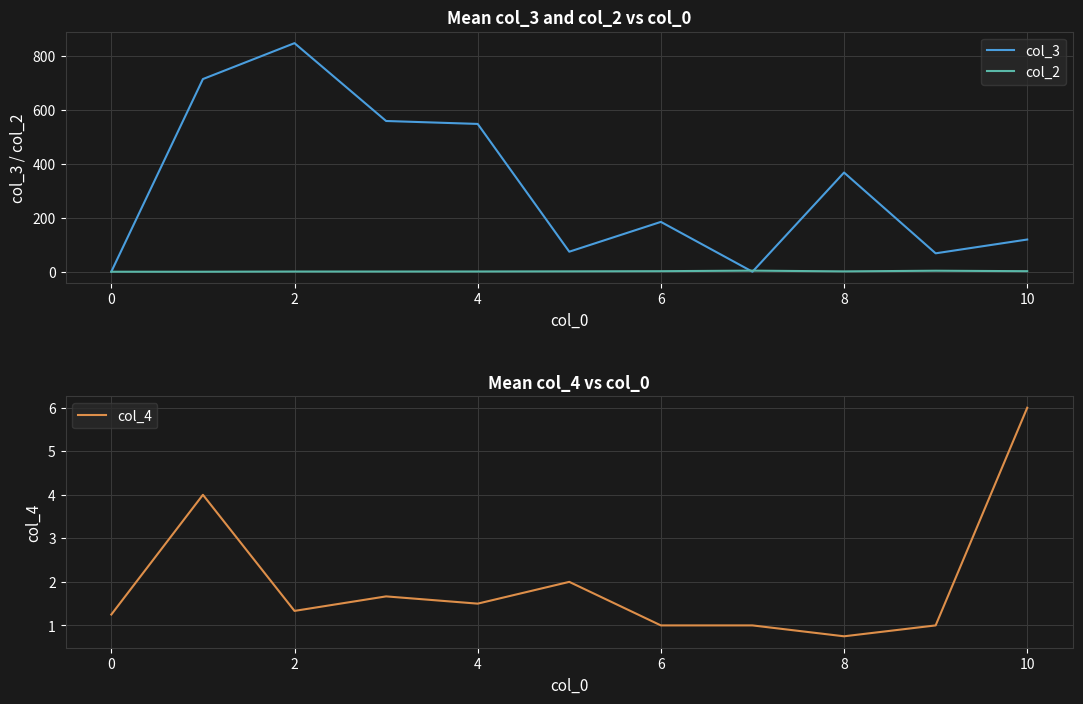

What is the minimum value shown in the chart?

0.8